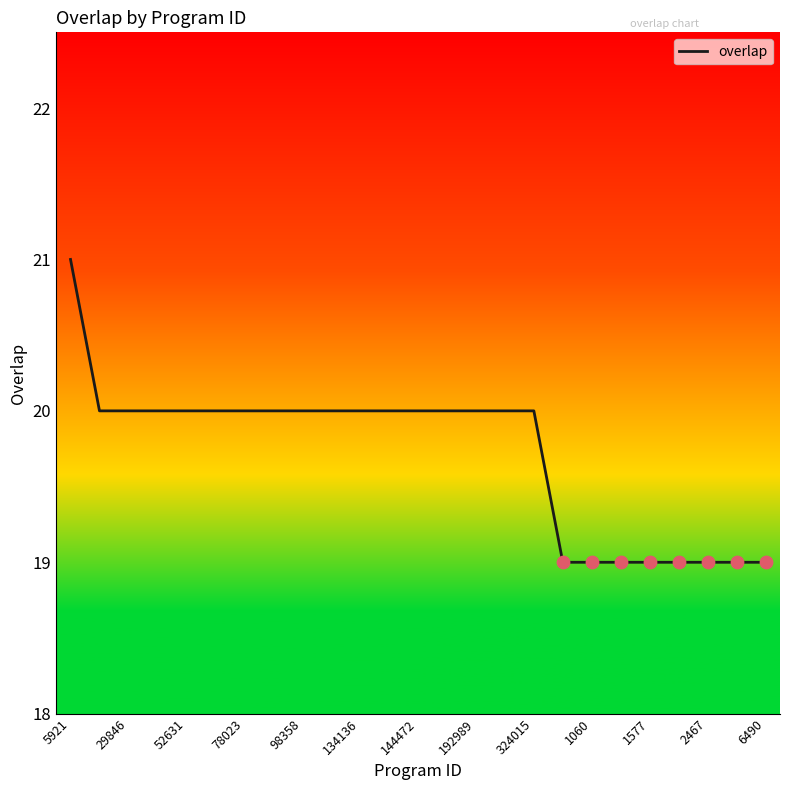

What is the greatest value displayed?

21